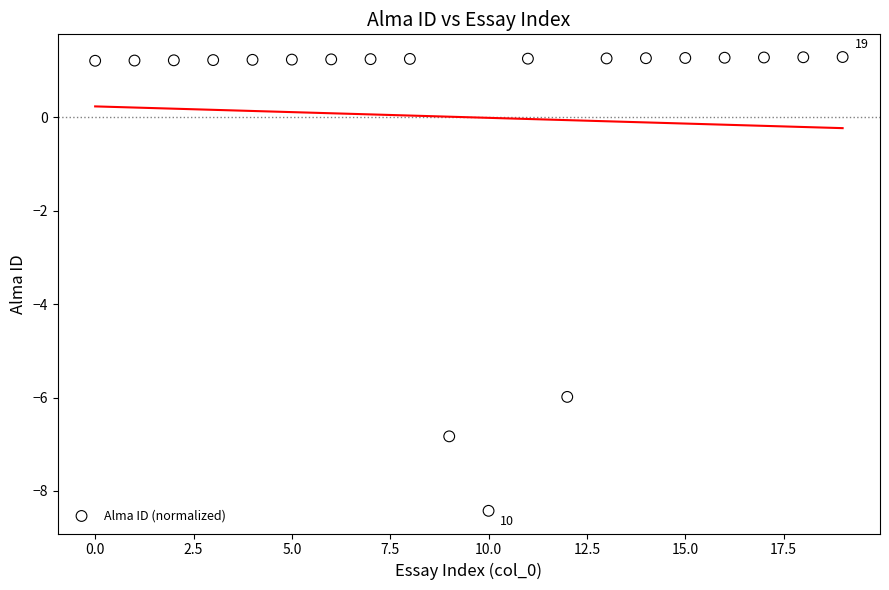

What is the range of Y values (max minus min)?

9.7